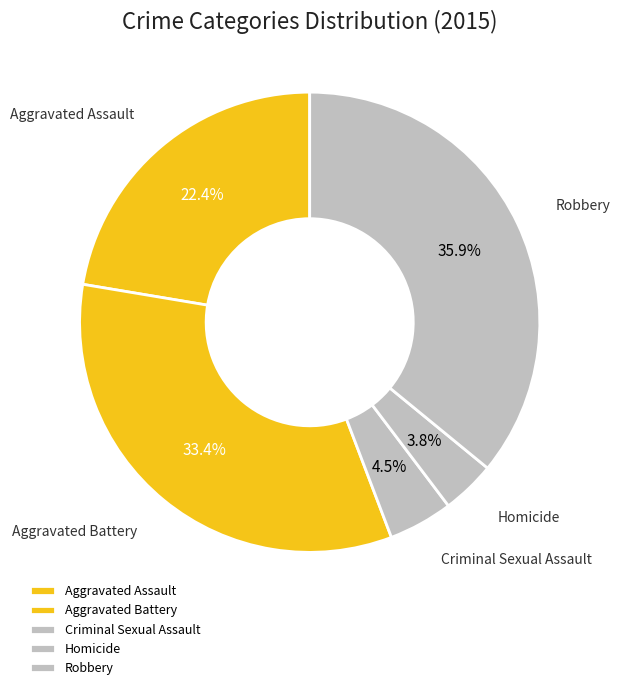

Which slice is the smallest?

Homicide